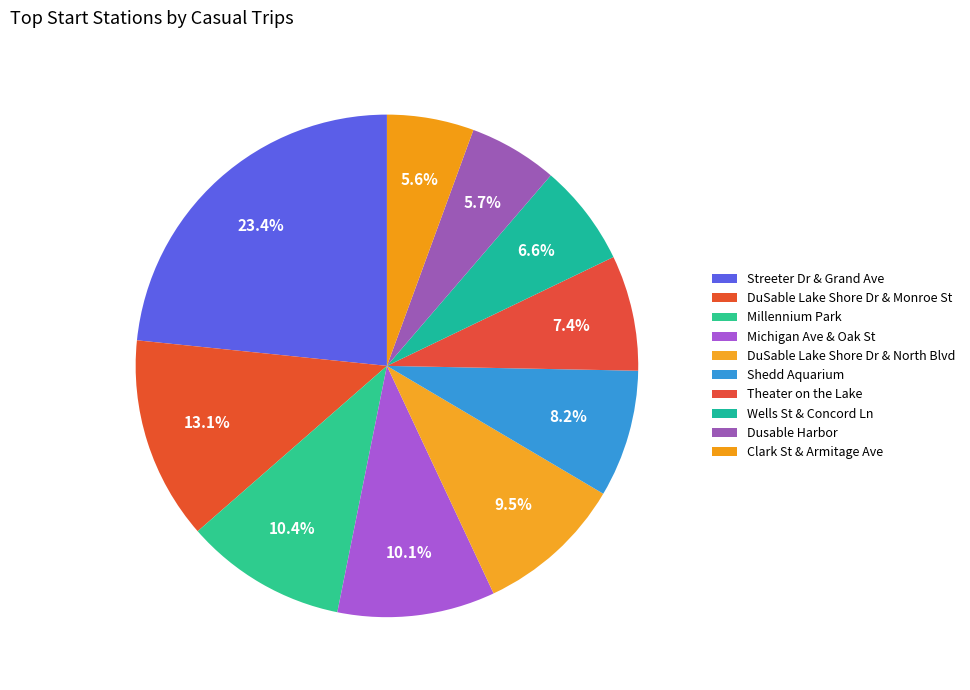

What is the change in value from Theater on the Lake to Wells St & Concord Ln?

-2182